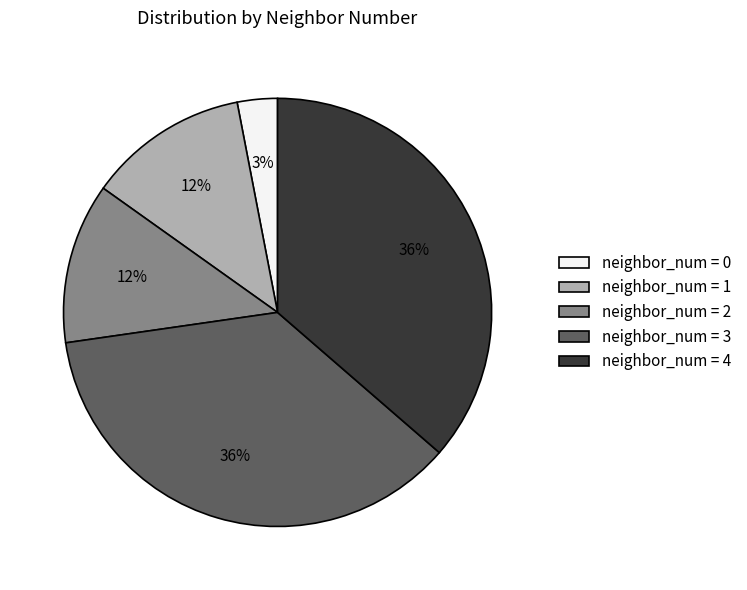

To the nearest percent, what is the average slice percentage?

20%